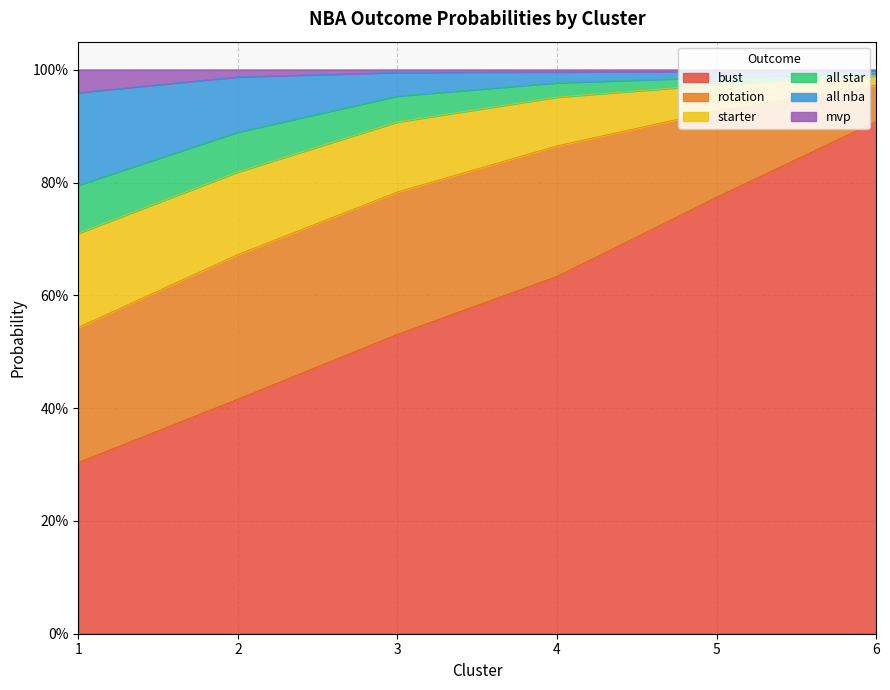

True or false: mvp and all nba intersect in this chart.

False